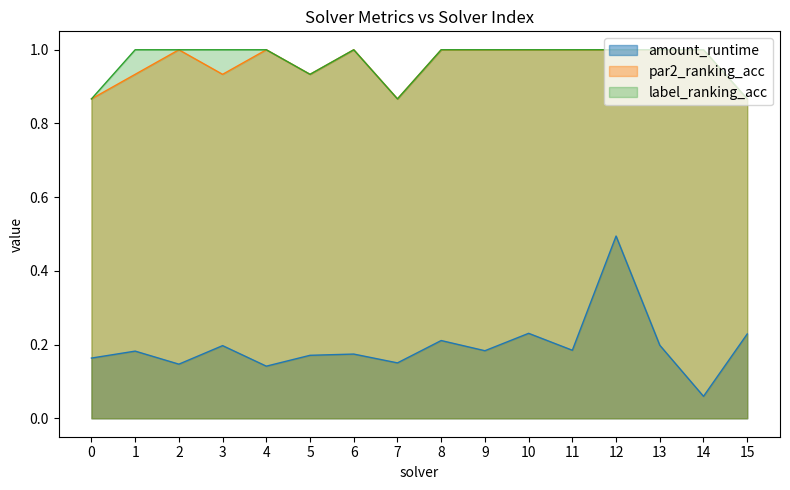

What is the maximum value for par2_ranking_acc?

1.0